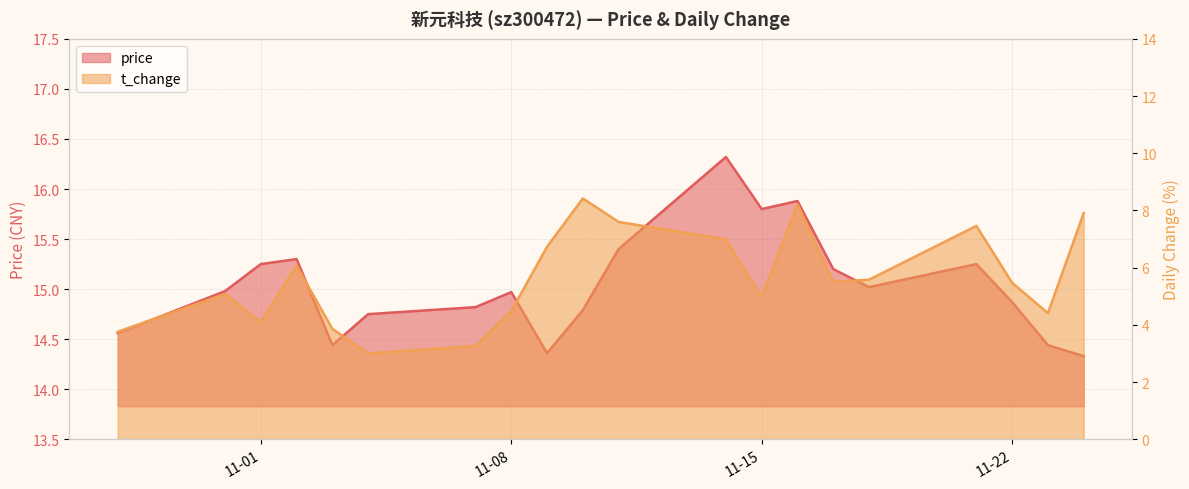

Where is the first local maximum for t_change?

2022-10-31